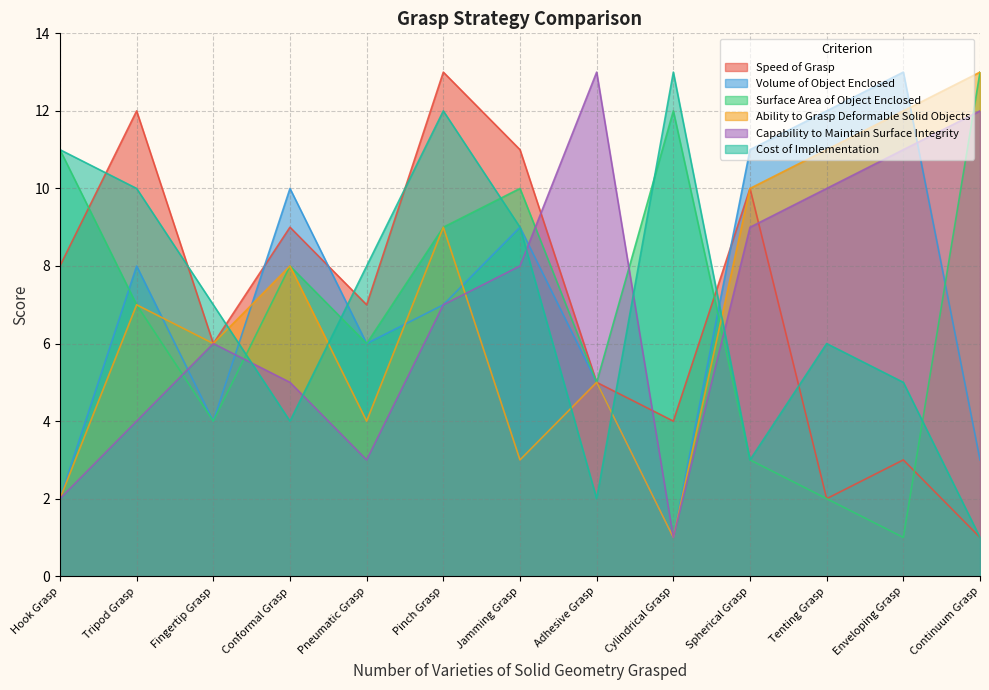

What is the sum of the Surface Area of Object Enclosed values at Cylindrical Grasp and Enveloping Grasp?

13